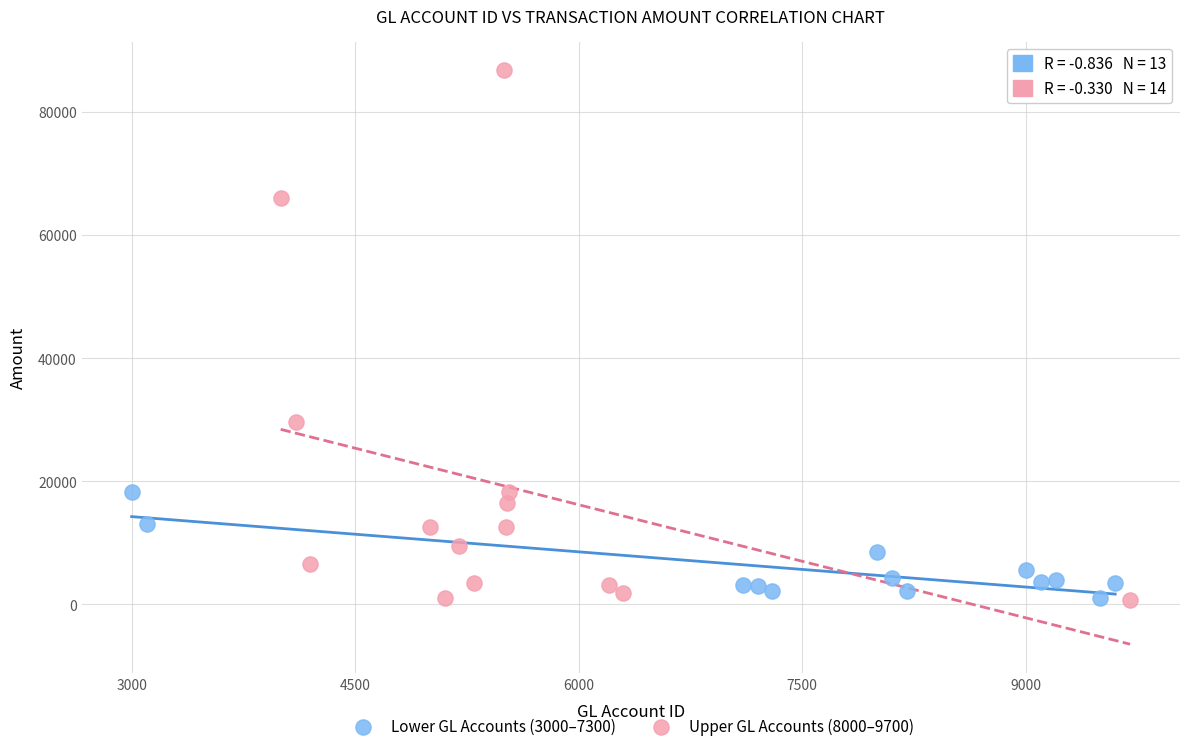

What are all the series names shown in the legend?

Lower GL Accounts (3000–7300), Upper GL Accounts (8000–9700)